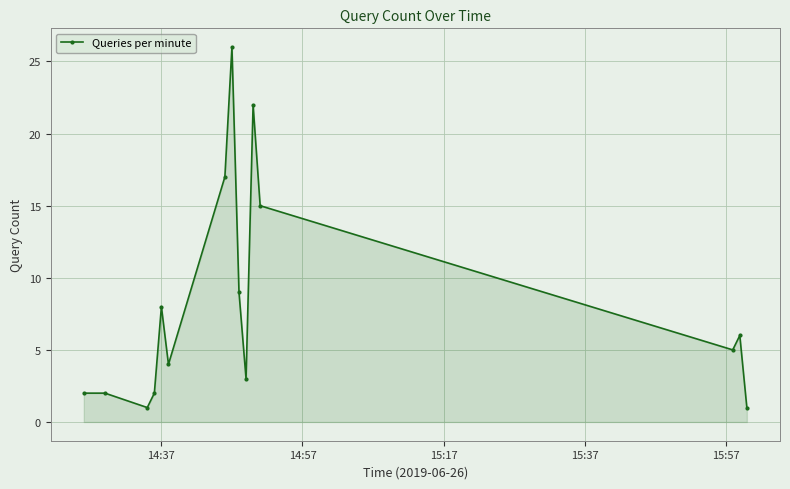

What is the maximum value shown in the chart?

26